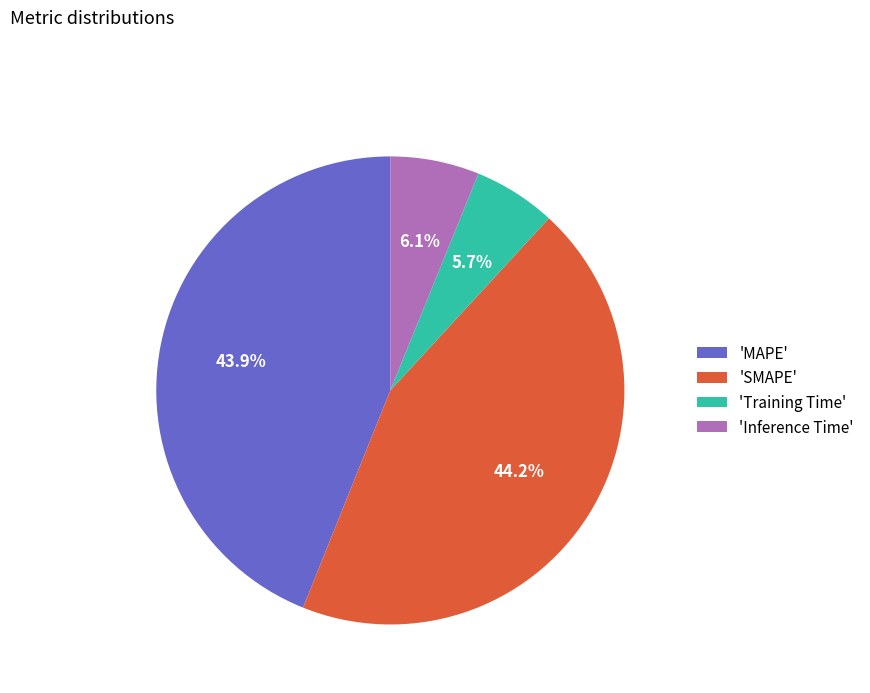

What percentage do 'Training Time' and 'Inference Time' together represent?

11.8%